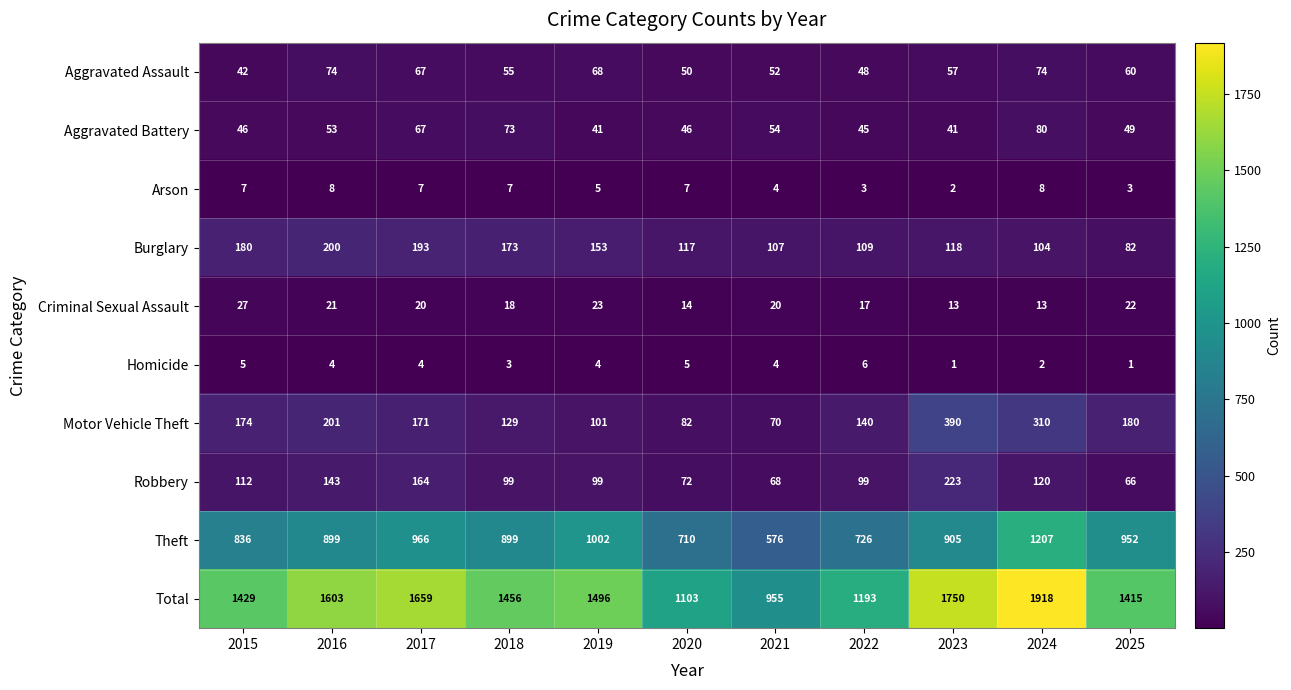

What is the difference between the maximum and minimum values in the Theft series?

631